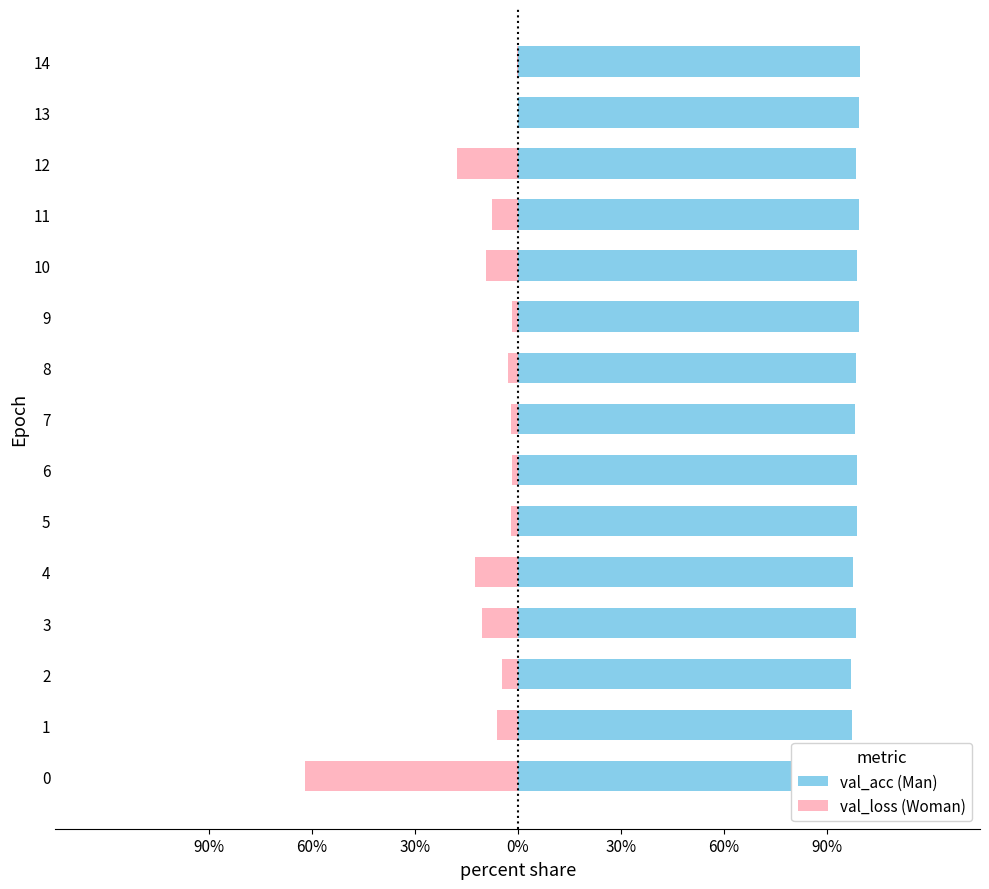

The value of val_acc (Man) at 4 is 97.6. True or false?

True